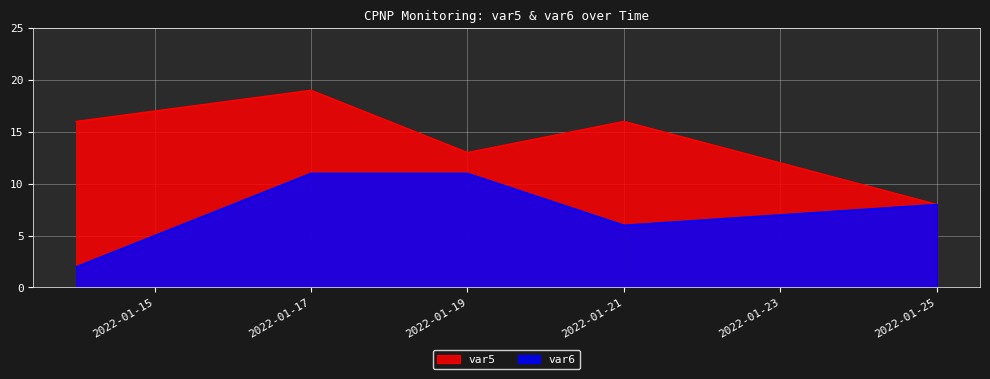

Does the chart display data point markers on the line(s)?

No